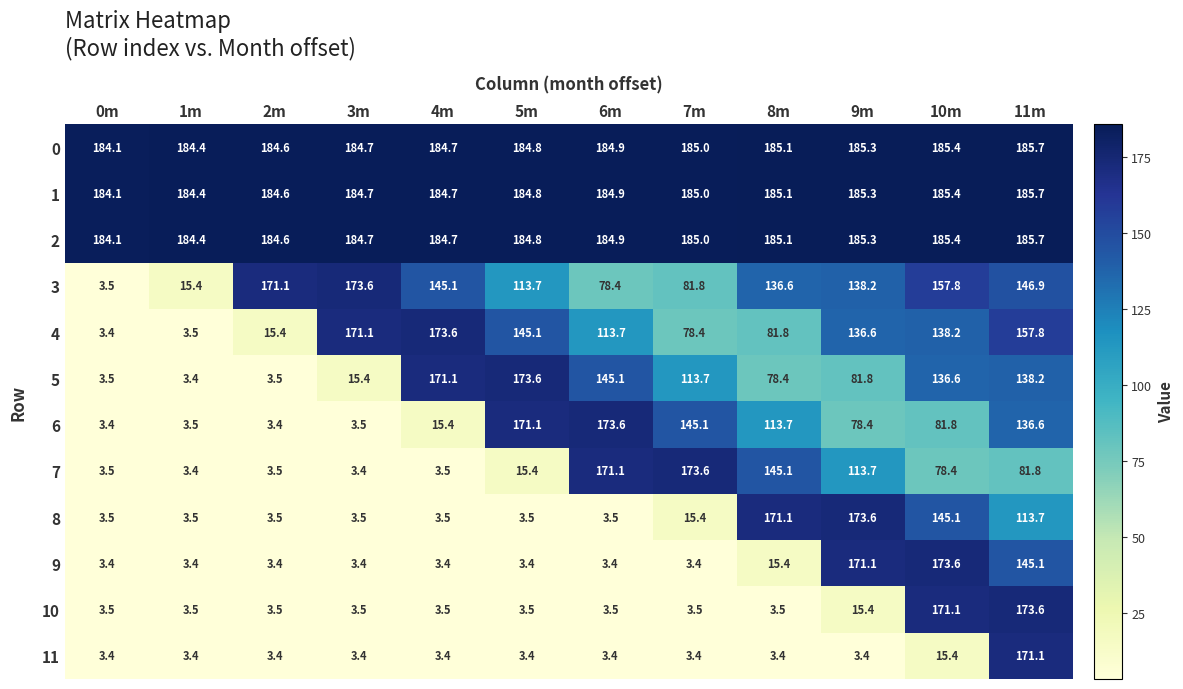

What is the approximate value of 11 at 9m?

3.4